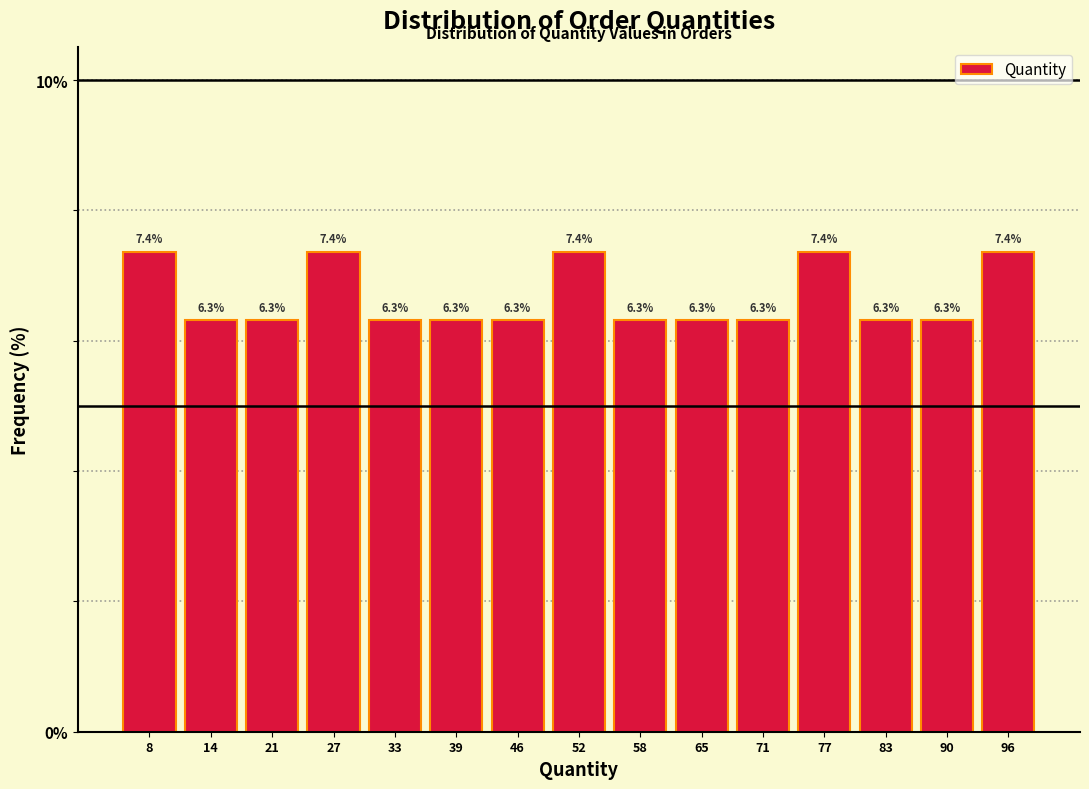

Reading left to right, list every bar in this chart as the range it spans on the x-axis followed by its height. The bar edges are not printed on the chart, so give them approximately, as read against the axis.

5 to 11: 7.4
11 to 18: 6.3
18 to 24: 6.3
24 to 30: 7.4
30 to 36: 6.3
36 to 43: 6.3
43 to 49: 6.3
49 to 55: 7.4
55 to 61: 6.3
61 to 68: 6.3
68 to 74: 6.3
74 to 80: 7.4
80 to 86: 6.3
86 to 93: 6.3
93 to 99: 7.4